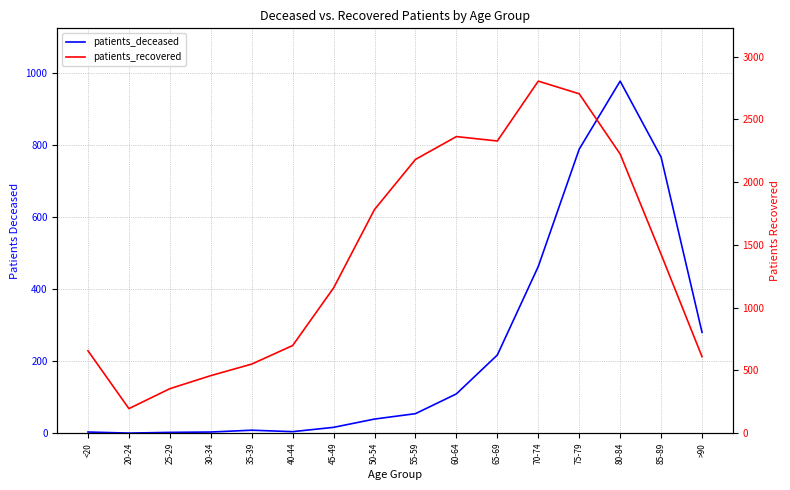

The value of patients_recovered at >90 is 609. True or false?

True